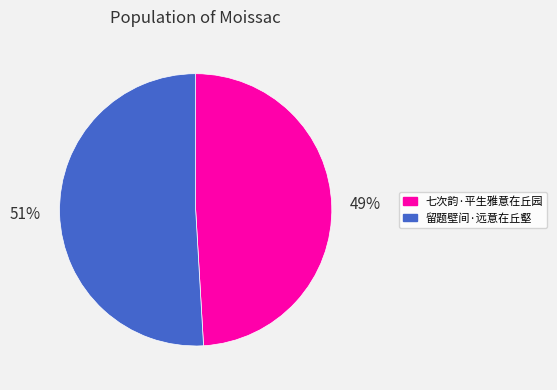

What percentage is the 留题壁间·远意在丘壑 slice, to the nearest percent?

51%